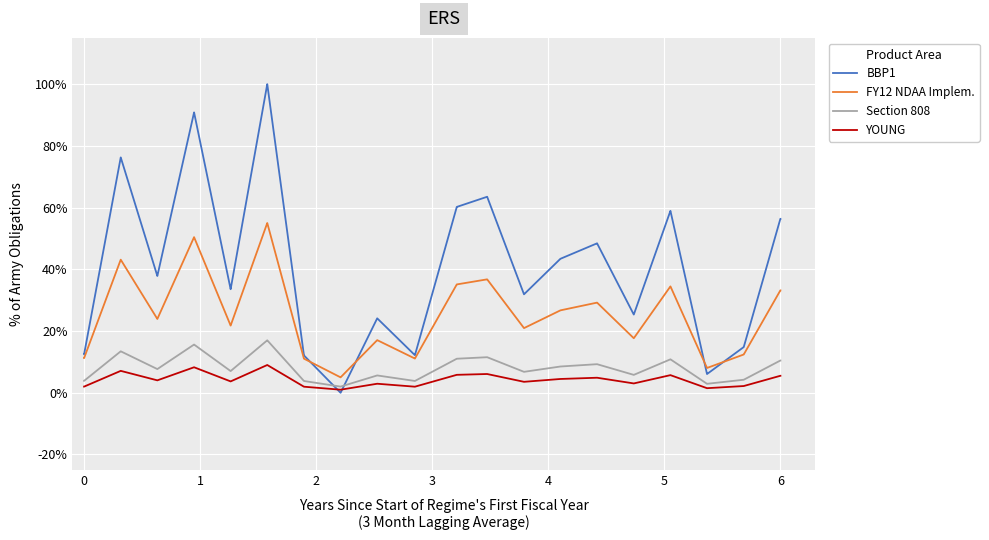

Which series has the largest total across all categories?

BBP1